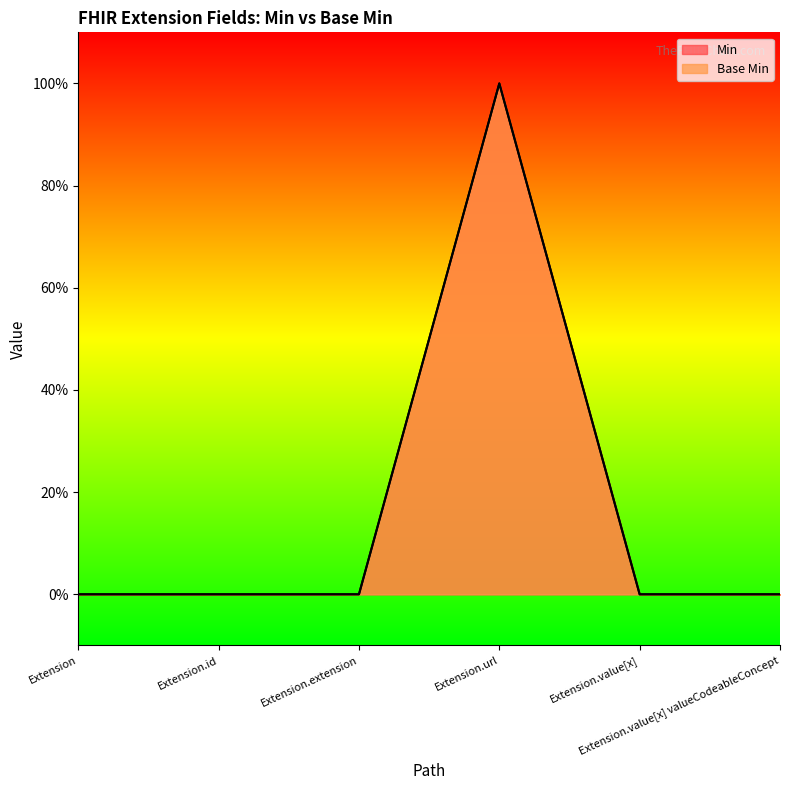

Which has a higher value, Extension.value[x] or Extension.extension?

Extension.value[x]